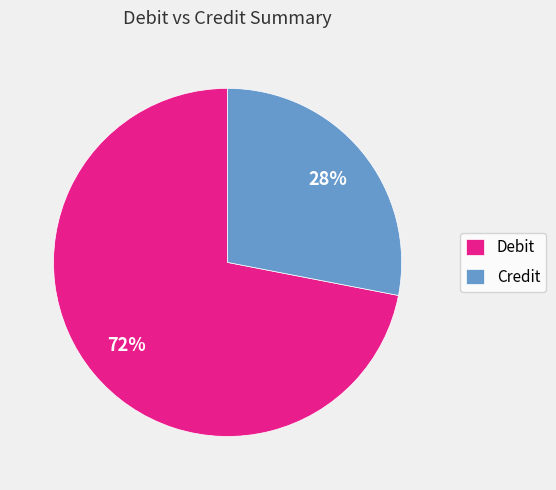

To the nearest percent, what is the difference between the largest and smallest slice percentages?

44%